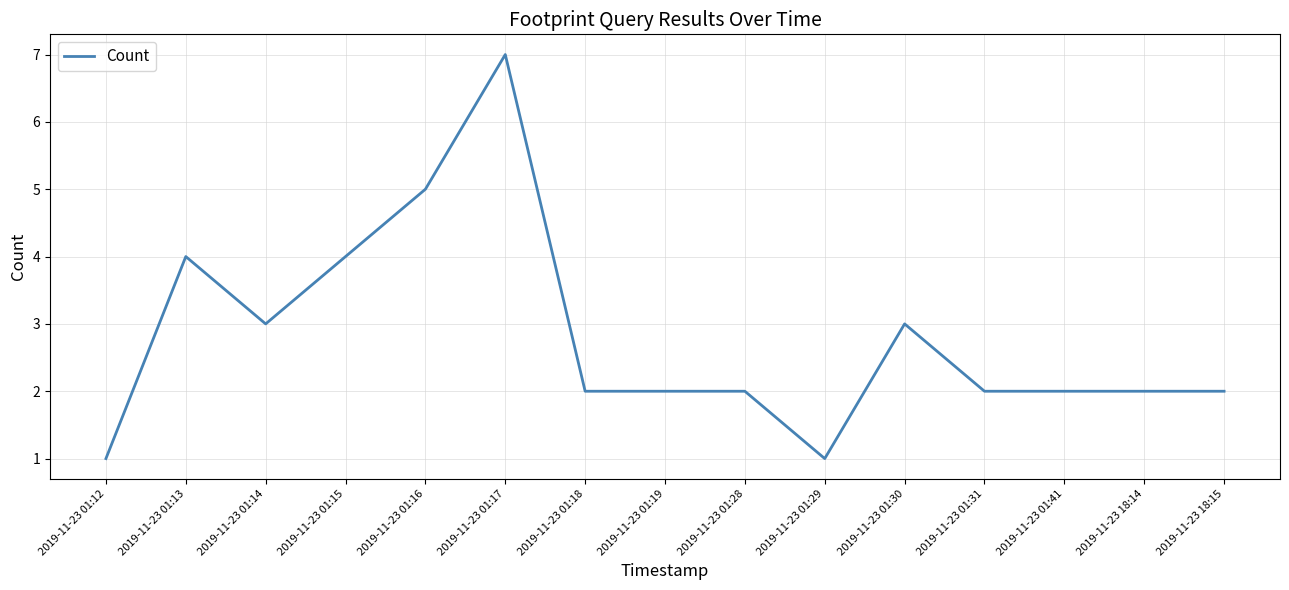

At which label does the data first exceed 2?

2019-11-23 01:13